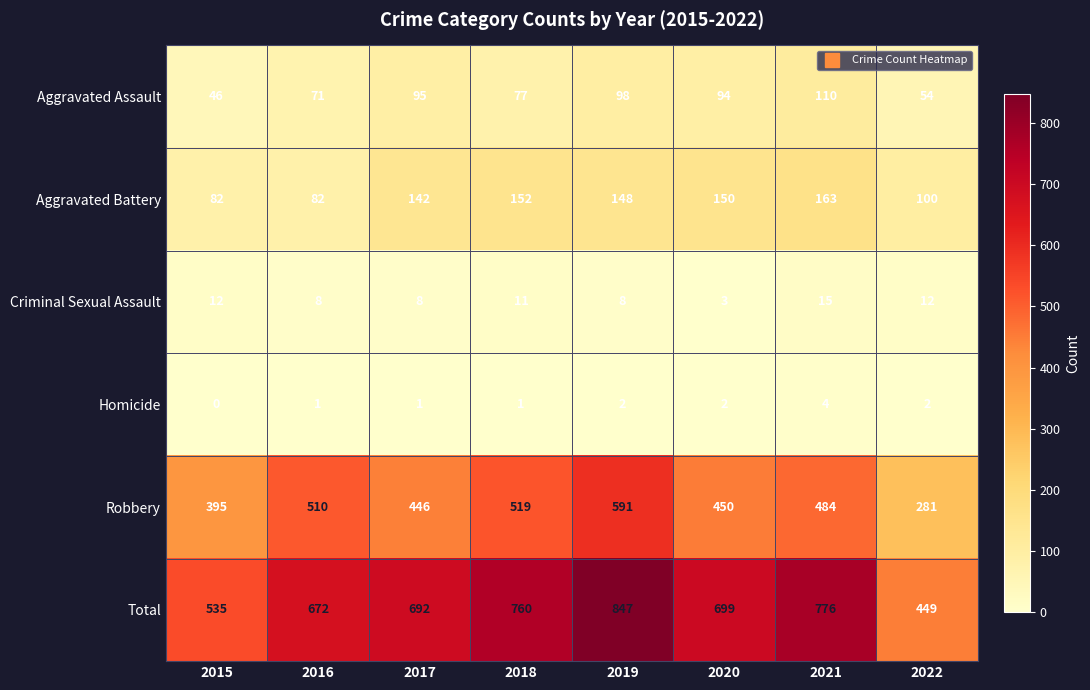

What is the spread (max minus min) of values at 2022?

447